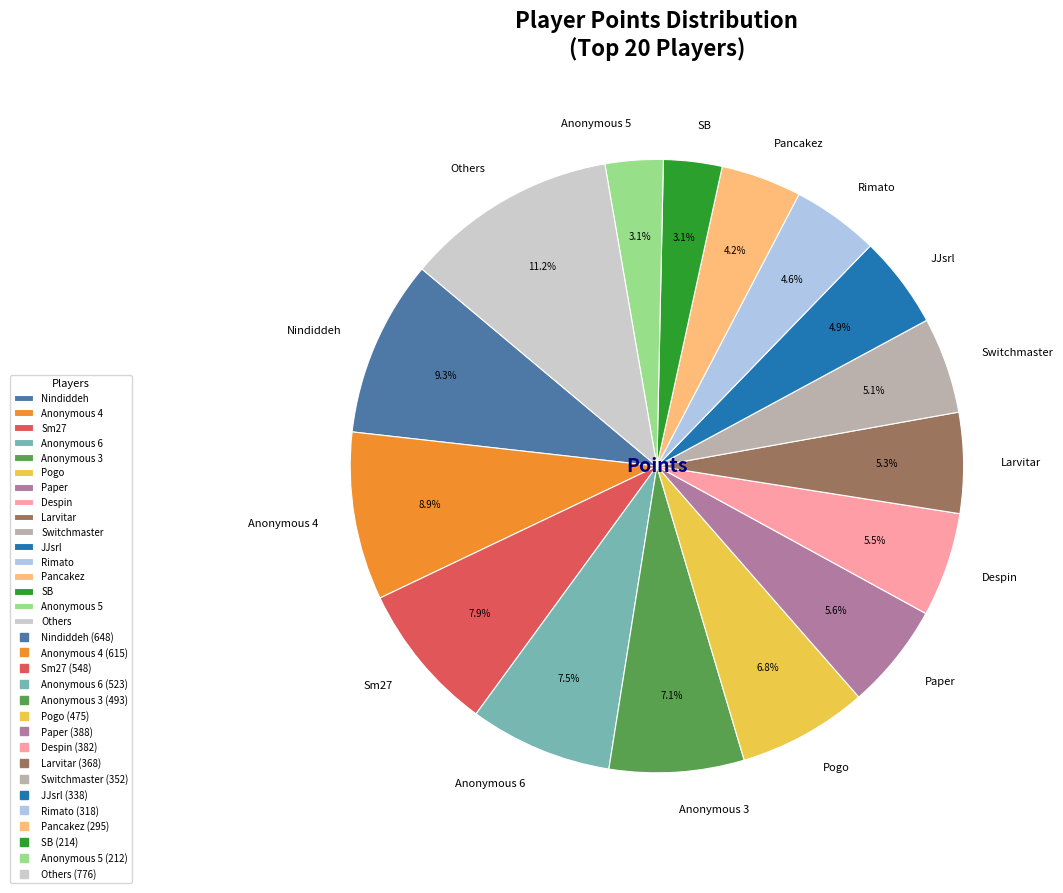

How many segments does this pie chart have?

16